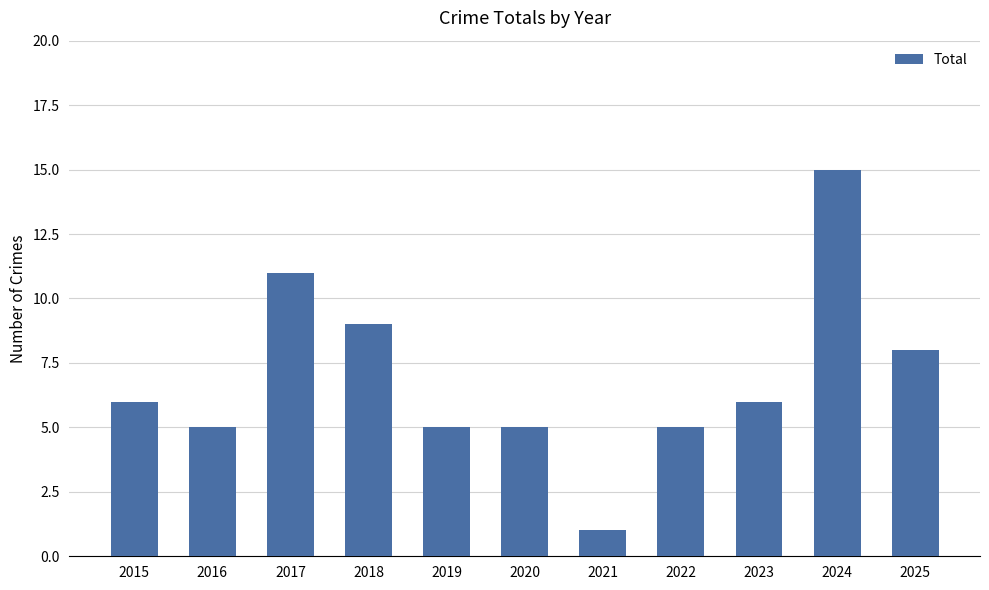

Reading left to right, list all the values displayed in this chart.

6	5	11	9	5	5	1	5	6	15	8